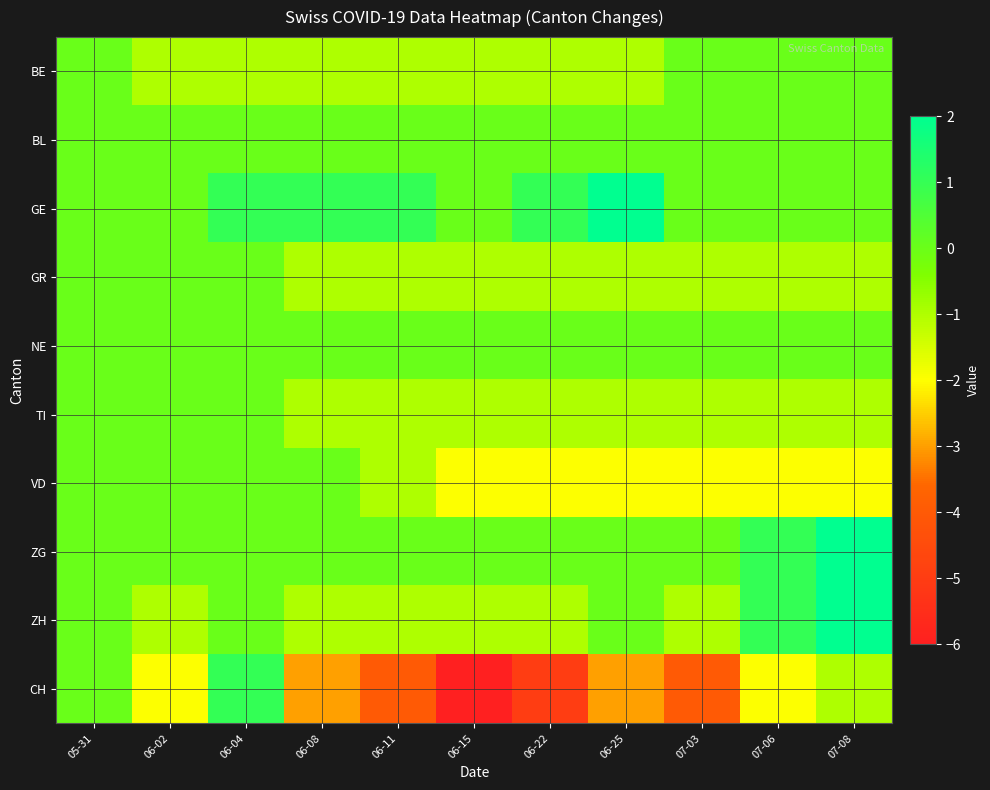

What is the minimum value shown in the chart?

-6